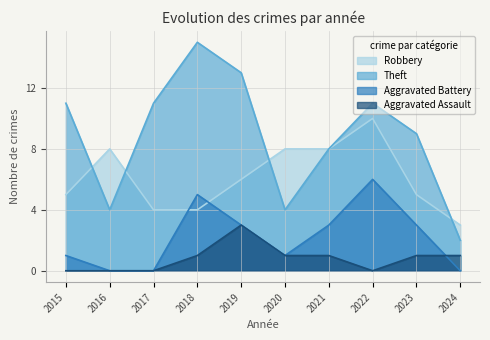

Reading left to right, what are all the values shown in this chart?

Robbery: 2015=5	2016=8	2017=4	2018=4	2019=6	2020=8	2021=8	2022=10	2023=5	2024=3
Theft: 2015=11	2016=4	2017=11	2018=15	2019=13	2020=4	2021=8	2022=11	2023=9	2024=2
Aggravated Battery: 2015=1	2016=0	2017=0	2018=5	2019=3	2020=1	2021=3	2022=6	2023=3	2024=0
Aggravated Assault: 2015=0	2016=0	2017=0	2018=1	2019=3	2020=1	2021=1	2022=0	2023=1	2024=1